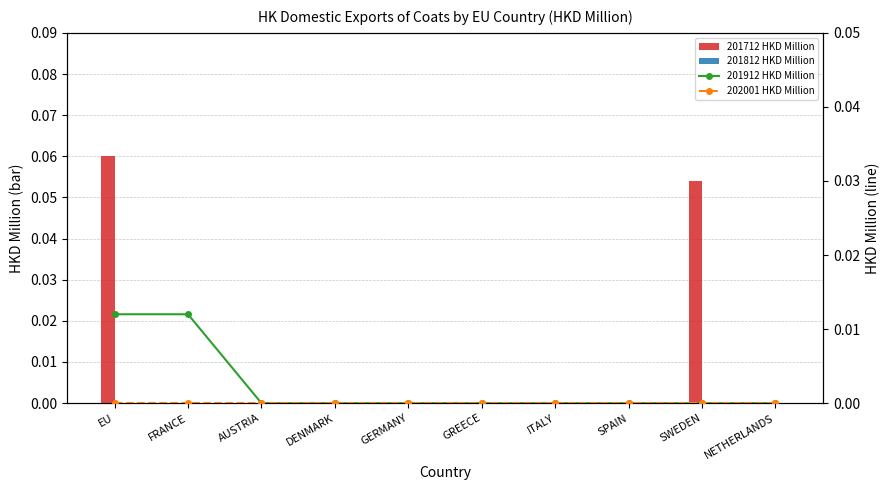

Reading right to left, transcribe all the data shown in this chart.

201712 HKD Million: 0.0	0.1	0.0	0.0	0.0	0.0	0.0	0.0	0.0	0.1
201812 HKD Million: 0.0	0.0	0.0	0.0	0.0	0.0	0.0	0.0	0.0	0.0
201912 HKD Million: 0.0	0.0	0.0	0.0	0.0	0.0	0.0	0.0	0.0	0.0
202001 HKD Million: 0.0	0.0	0.0	0.0	0.0	0.0	0.0	0.0	0.0	0.0